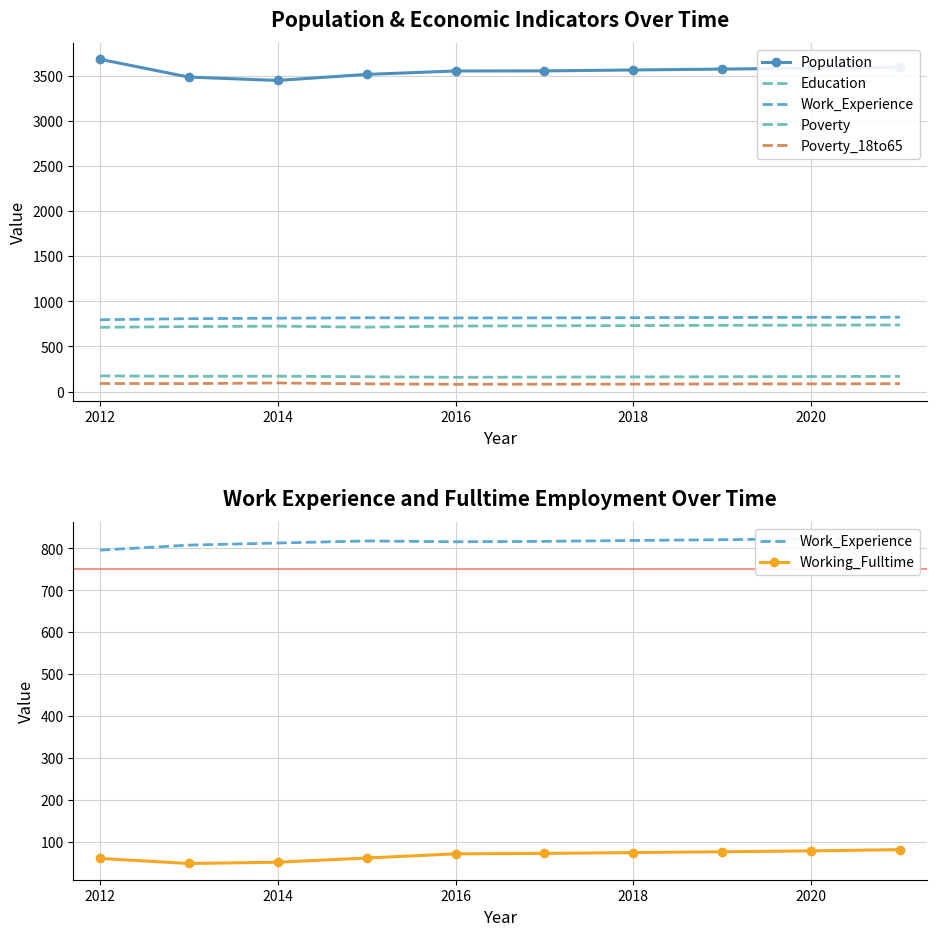

The Working_Fulltime series shows 71 at 2016. True or false?

True